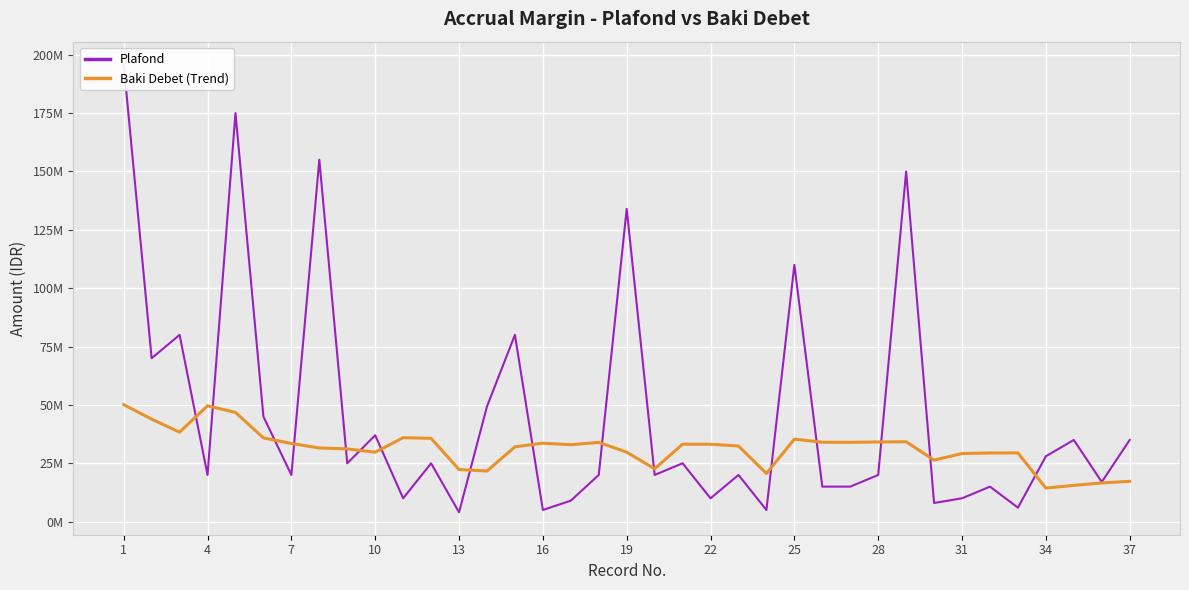

True or false: Plafond has a value of 20000000.0 at 17.

True